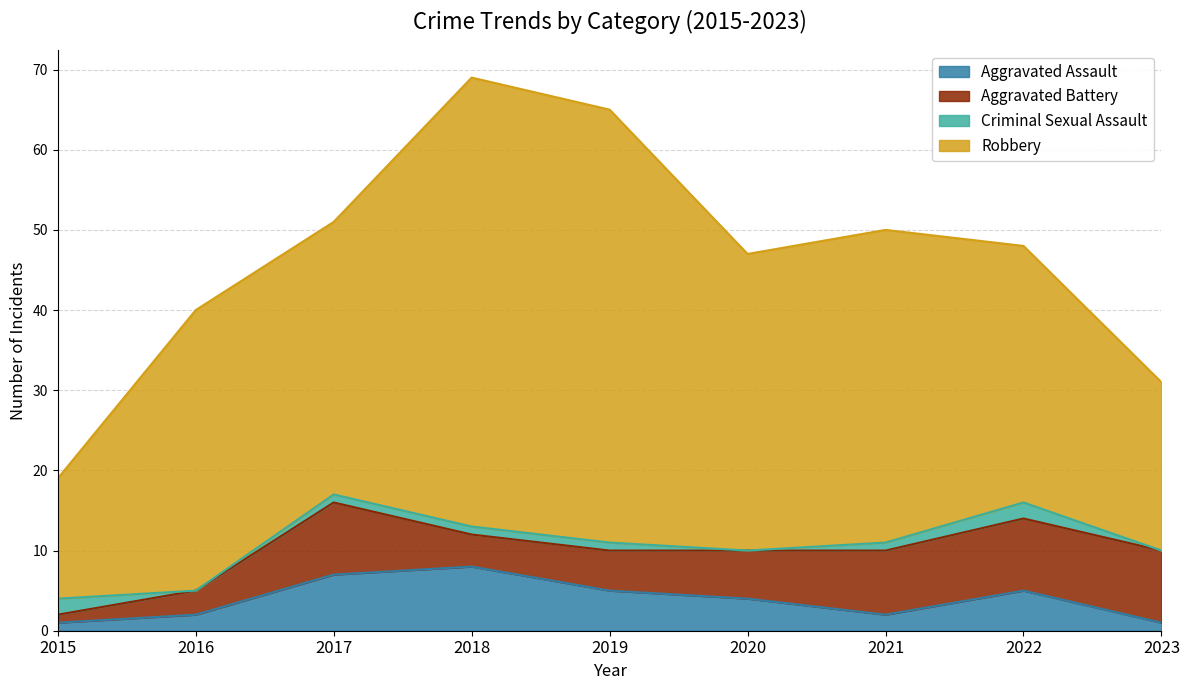

Which series ends up on top after the final intersection of Aggravated Assault and Criminal Sexual Assault?

Aggravated Assault